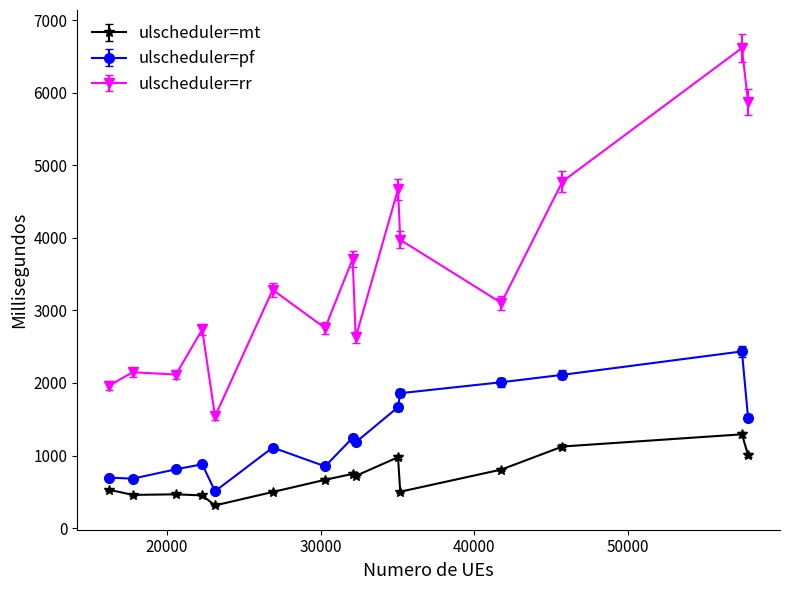

True or false: ulscheduler=mt and ulscheduler=pf intersect in this chart.

False